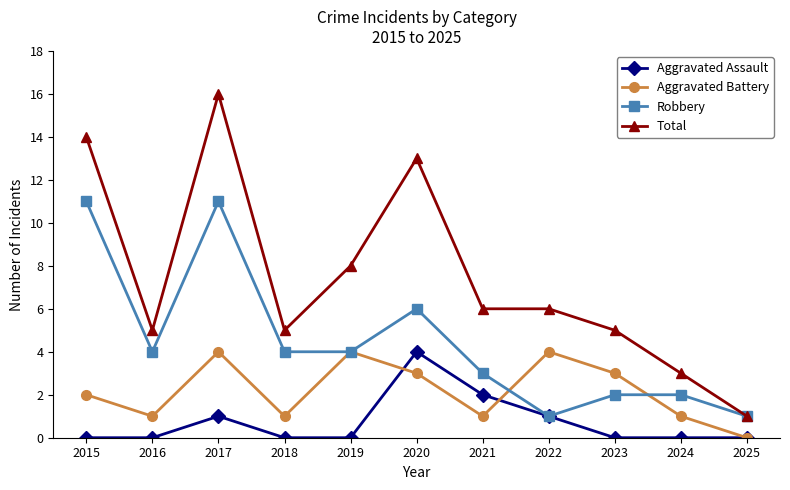

Which series has the largest range (max minus min)?

Total